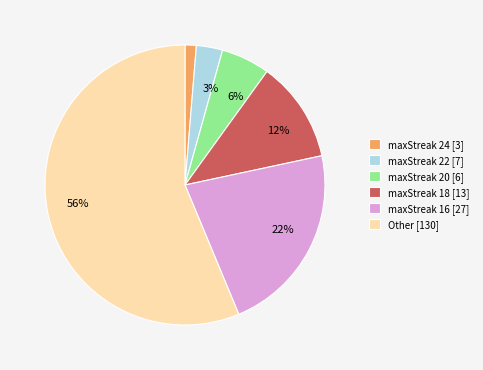

Between maxStreak 22 [7] and maxStreak 20 [6], which is larger?

maxStreak 20 [6]